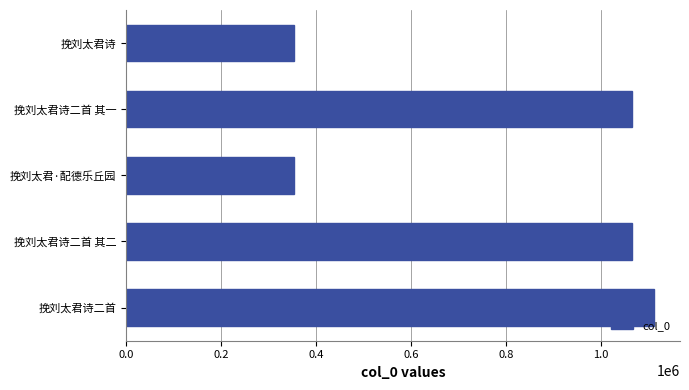

The value at 挽刘太君诗二首 其一 is 1492677. True or false?

False